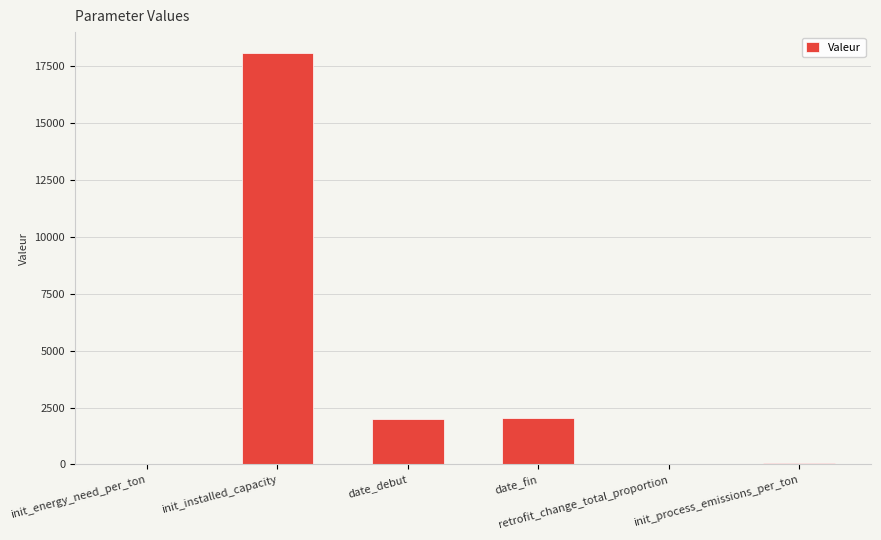

Between init_energy_need_per_ton and date_debut, which is larger?

date_debut